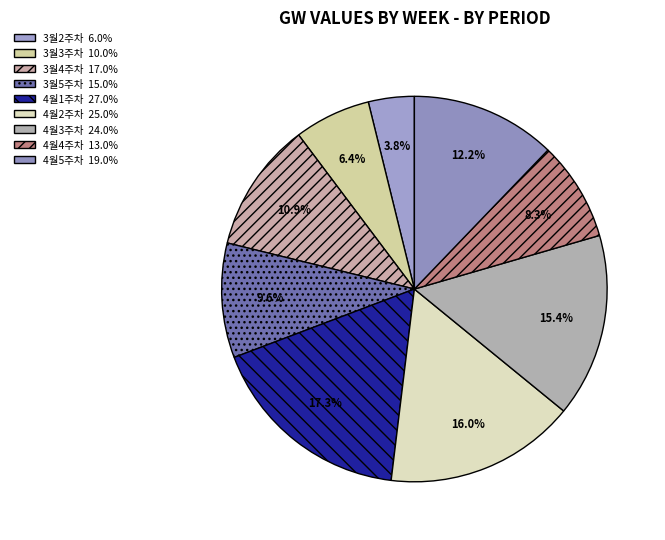

Is there any slice that represents more than half of the pie?

No